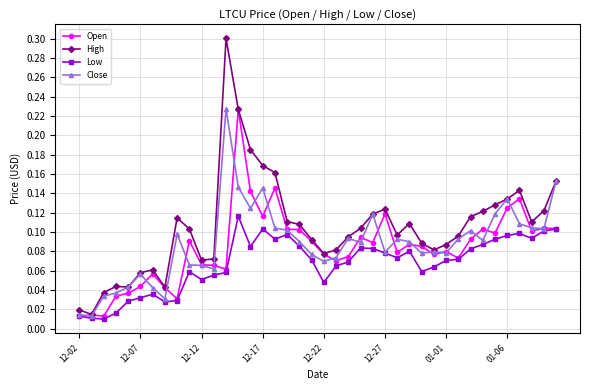

True or false: High has more than 2 points higher than both neighbors.

True